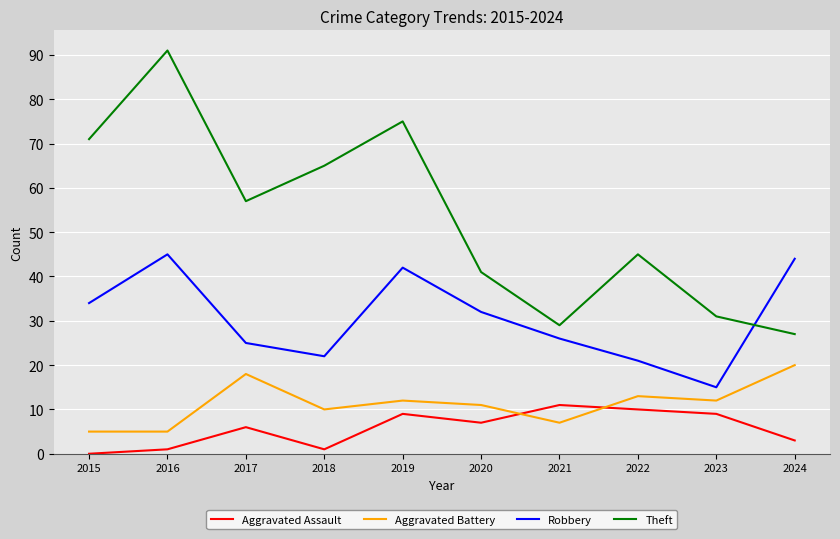

Is it true that Robbery equals 22 at 2018?

True